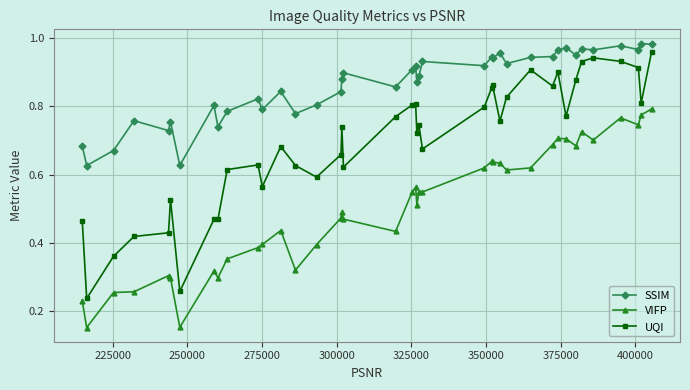

What are all the series names shown in the legend?

SSIM, VIFP, UQI